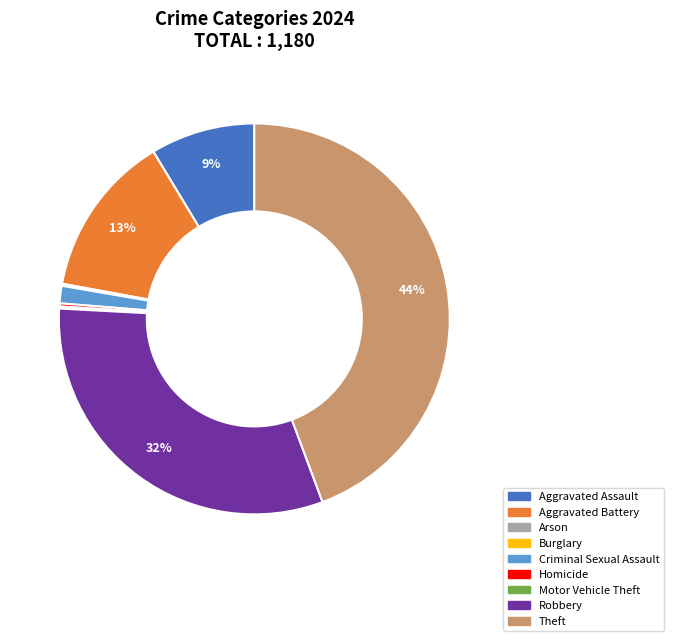

Does Aggravated Battery represent more than half of the total?

No